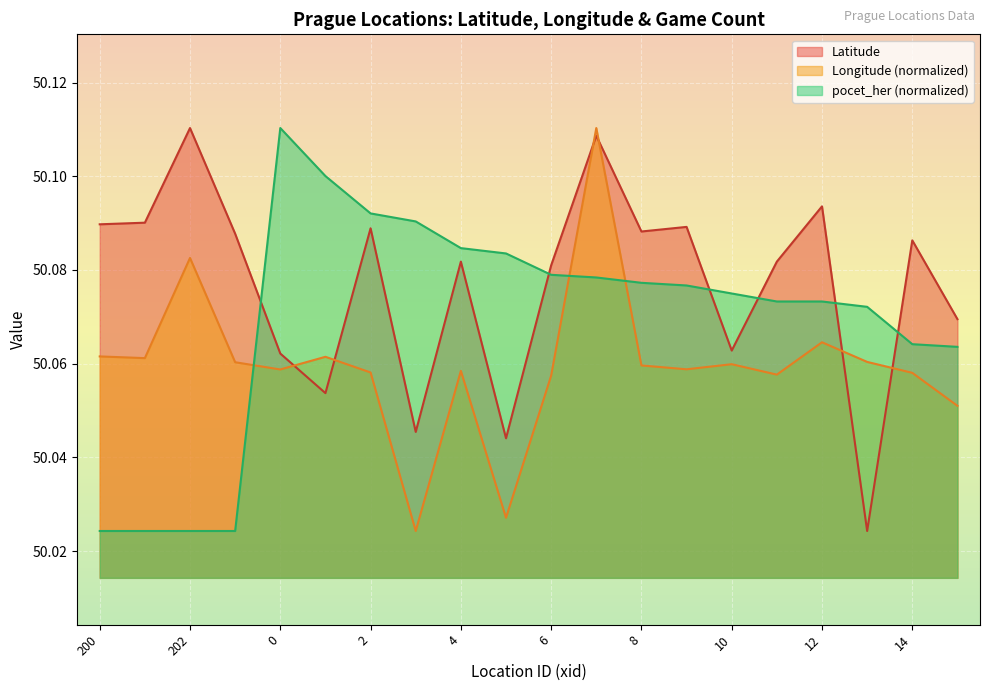

At which category does Longitude reach its first local valley?

201